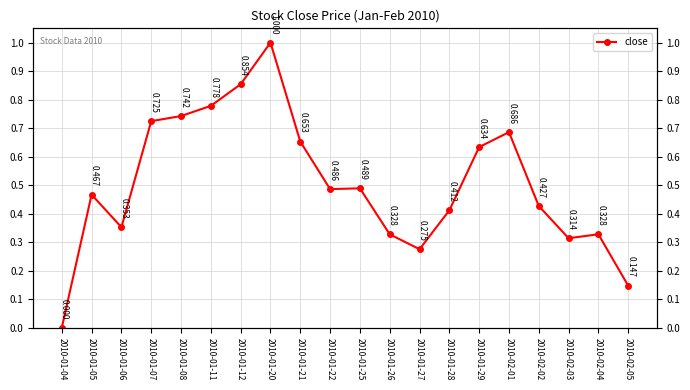

Reading left to right, extract all data points from this chart.

2010-01-04=0.0	2010-01-05=0.5	2010-01-06=0.4	2010-01-07=0.7	2010-01-08=0.7	2010-01-11=0.8	2010-01-12=0.9	2010-01-20=1.0	2010-01-21=0.7	2010-01-22=0.5	2010-01-25=0.5	2010-01-26=0.3	2010-01-27=0.3	2010-01-28=0.4	2010-01-29=0.6	2010-02-01=0.7	2010-02-02=0.4	2010-02-03=0.3	2010-02-04=0.3	2010-02-05=0.1